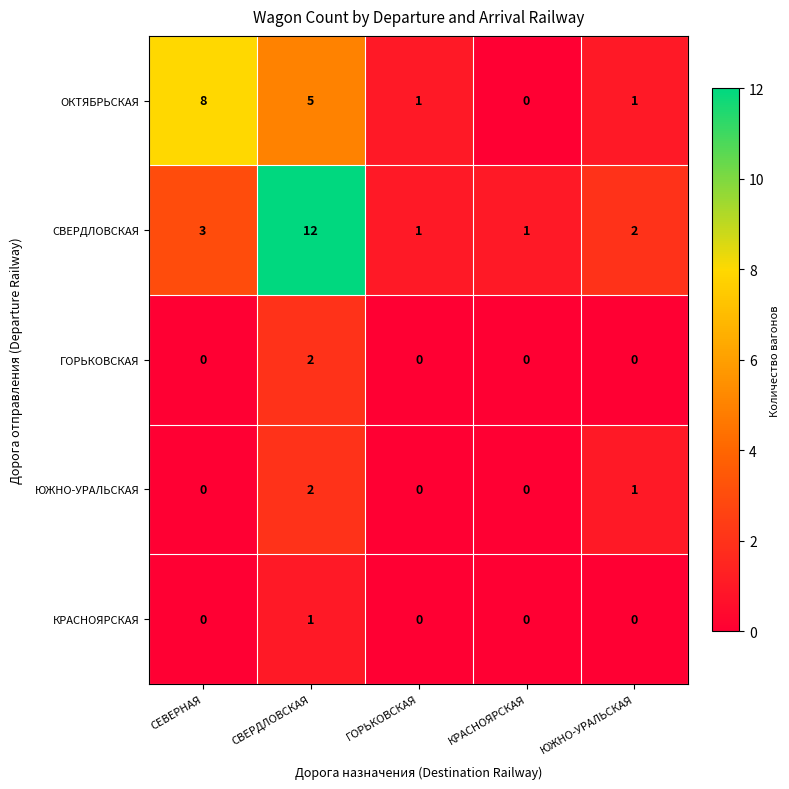

True or false: ГОРЬКОВСКАЯ has a value of 1 at ЮЖНО-УРАЛЬСКАЯ.

False